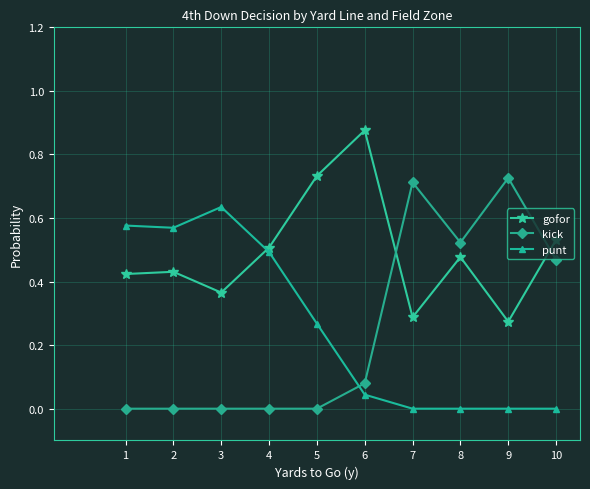

Is it true that kick equals 0.7 at 9?

True